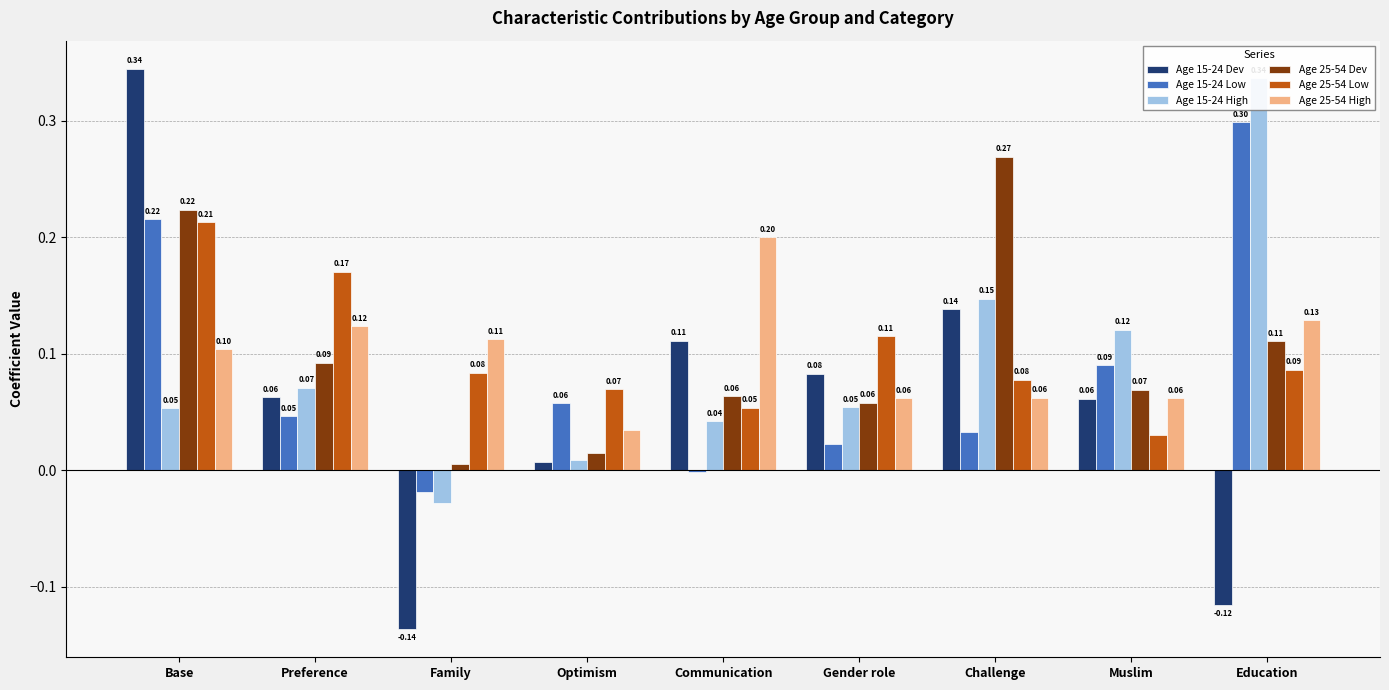

What is the total value across all series at Optimism?

0.2